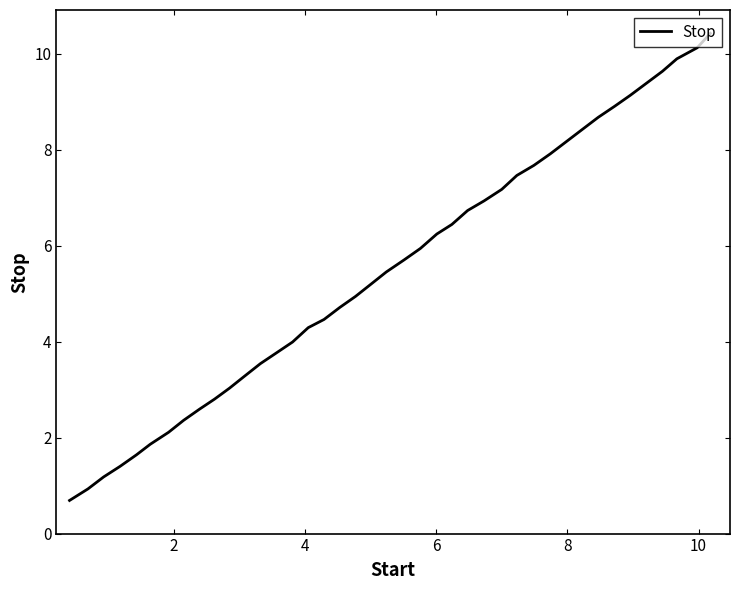

True or false: there are more than 0 points higher than both neighbors.

False